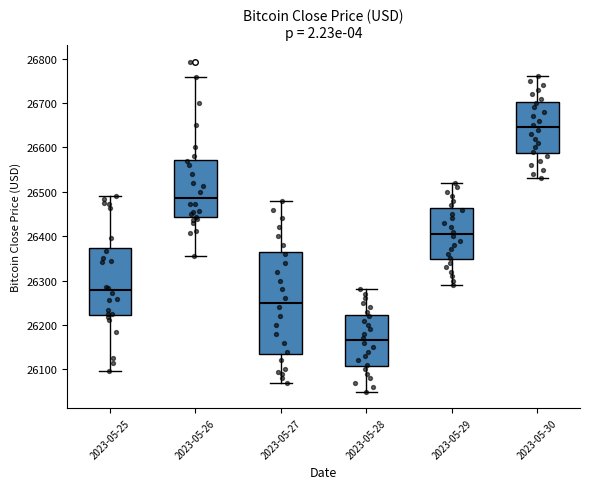

Reading left to right, transcribe this box plot: for each box, give where its median line is, the range the box spans, and where its two whiskers end, as read against the y-axis. The values are not printed on the chart, so give them approximately, as read against the axis.

2023-05-25: median 26280, box 26220 to 26370, whiskers 26100 to 26490
2023-05-26: median 26490, box 26440 to 26570, whiskers 26360 to 26760
2023-05-27: median 26250, box 26140 to 26370, whiskers 26070 to 26480
2023-05-28: median 26170, box 26110 to 26220, whiskers 26050 to 26280
2023-05-29: median 26410, box 26350 to 26460, whiskers 26290 to 26520
2023-05-30: median 26650, box 26590 to 26700, whiskers 26530 to 26760